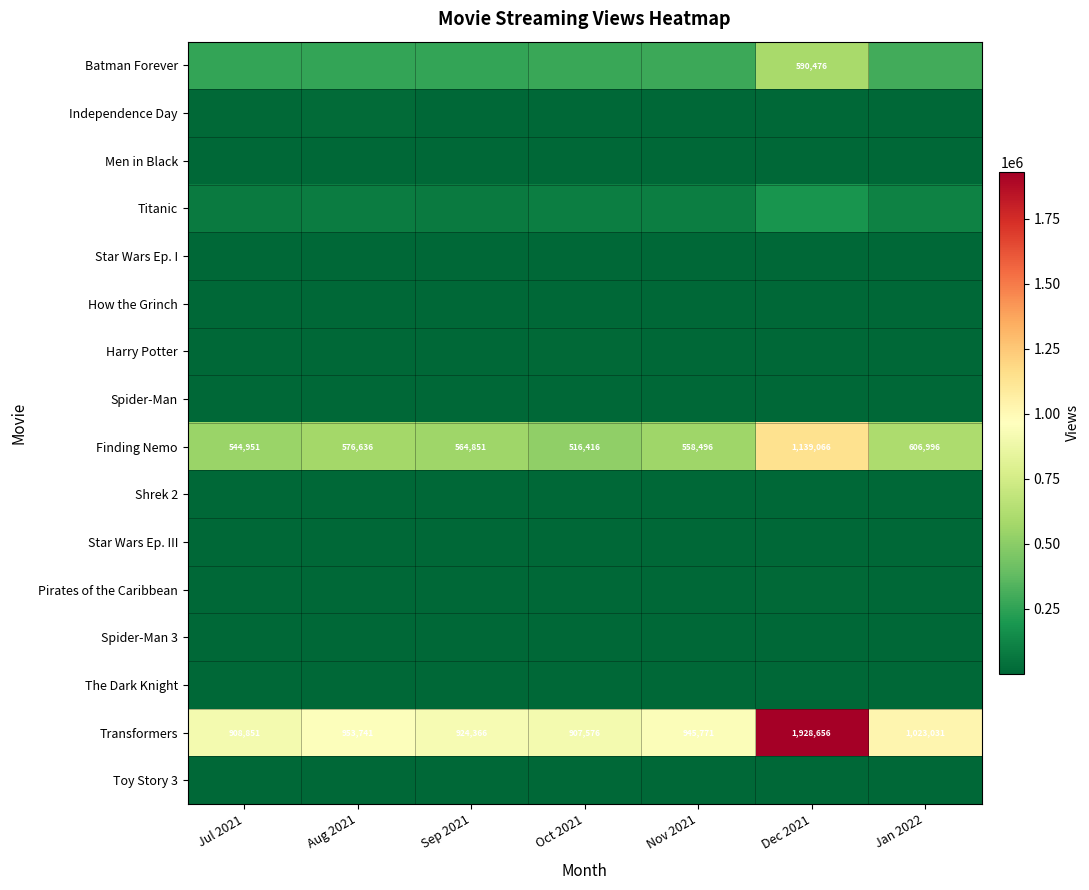

Which label corresponds to the smallest value in the chart?

Nov 2021